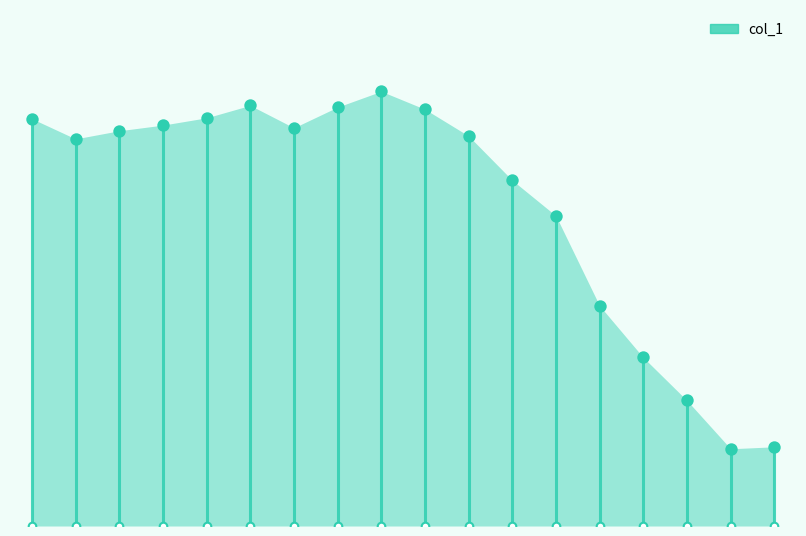

Between 11 and 7, which is larger?

7